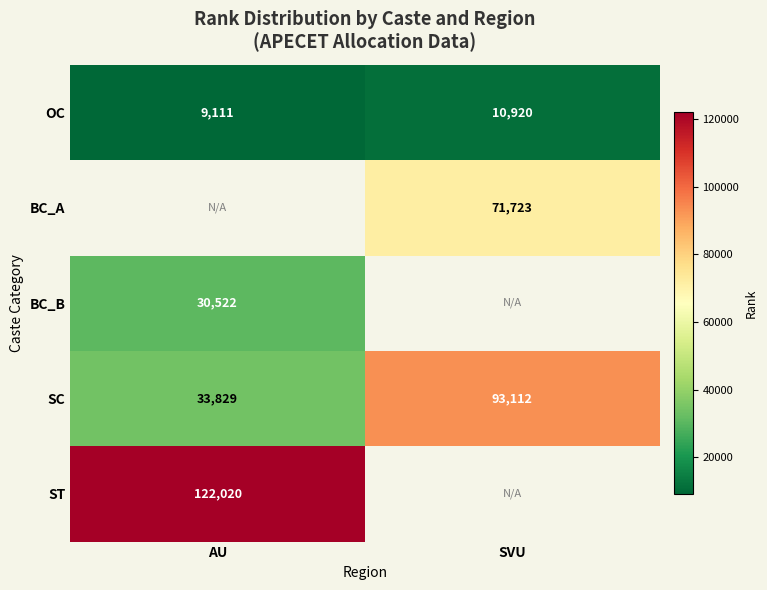

How many values in the SC series are below 93112?

1